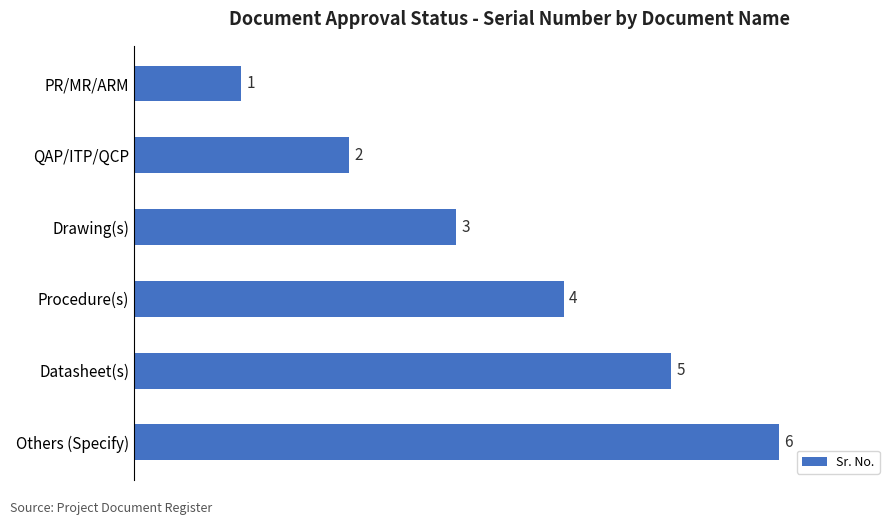

What is the sum of all values?

21